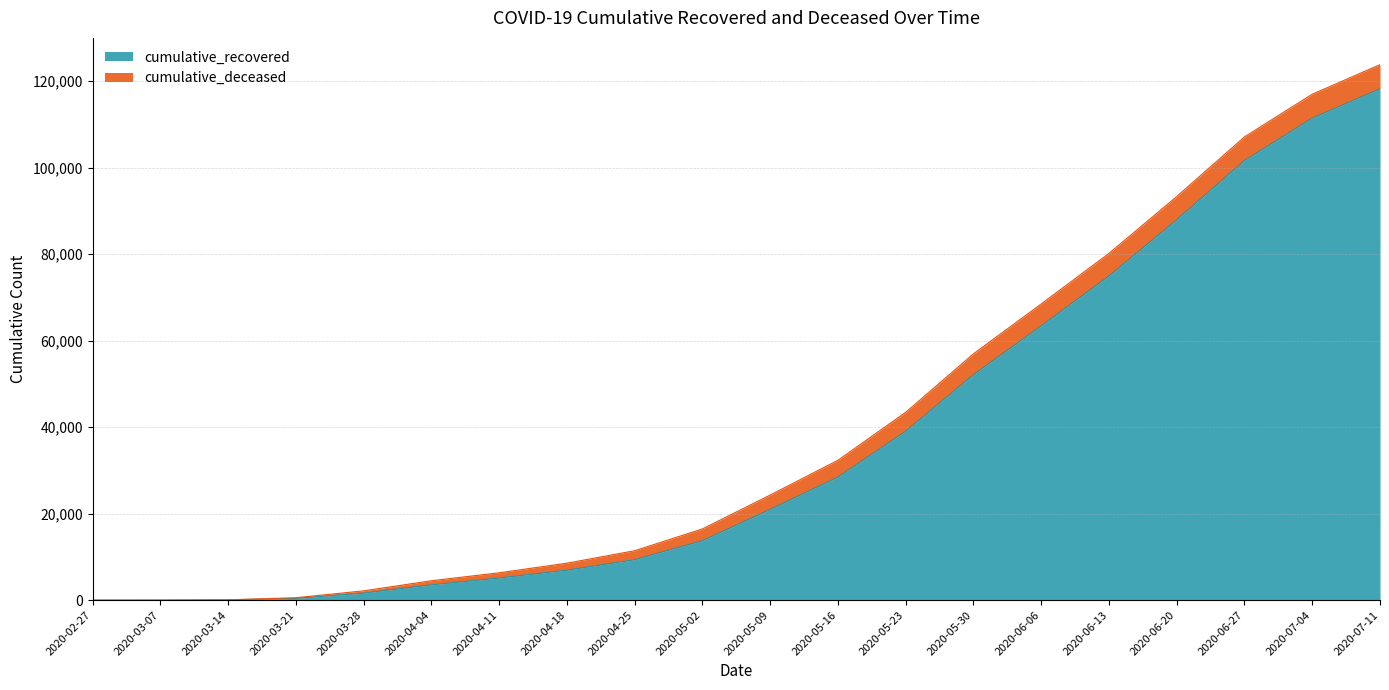

What is the value of the 9th point from the left?

9362